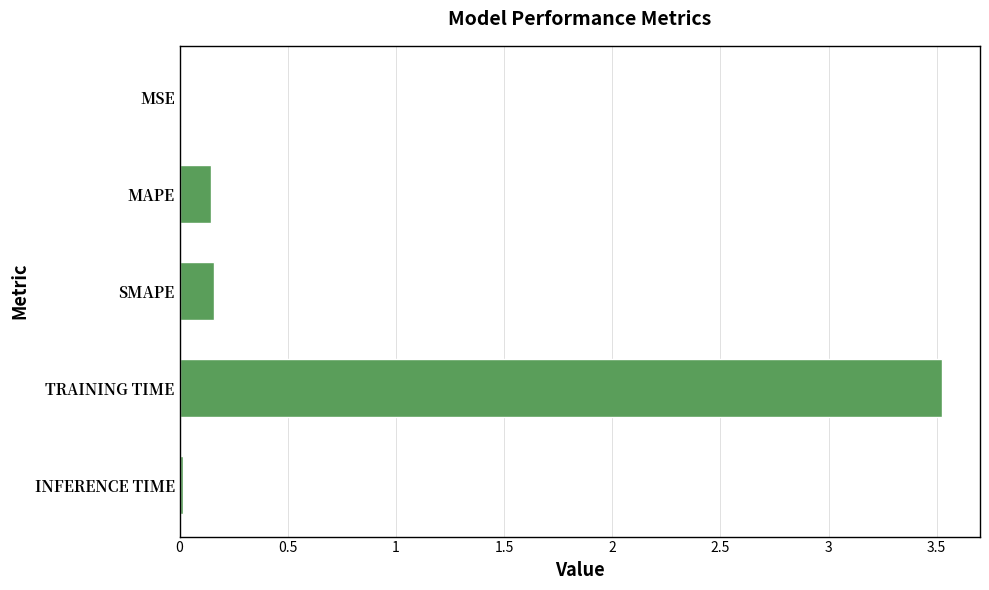

What is the maximum value shown in the chart?

3.5